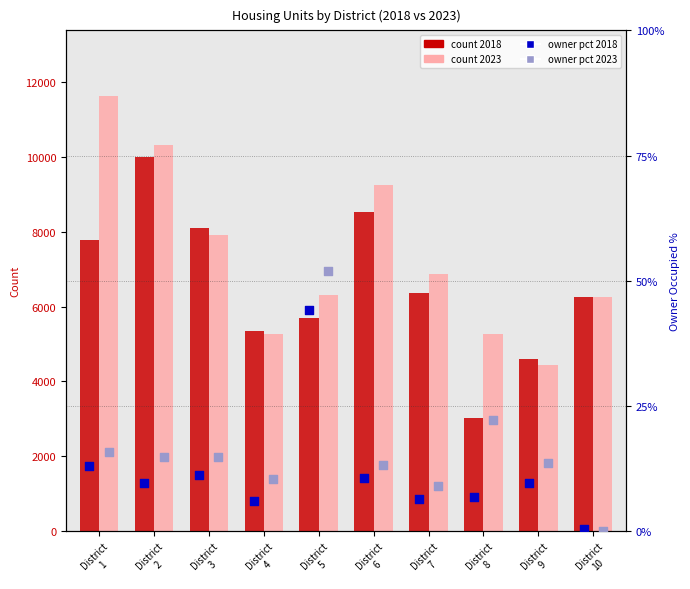

Which series reaches the maximum Y coordinate?

count 2023